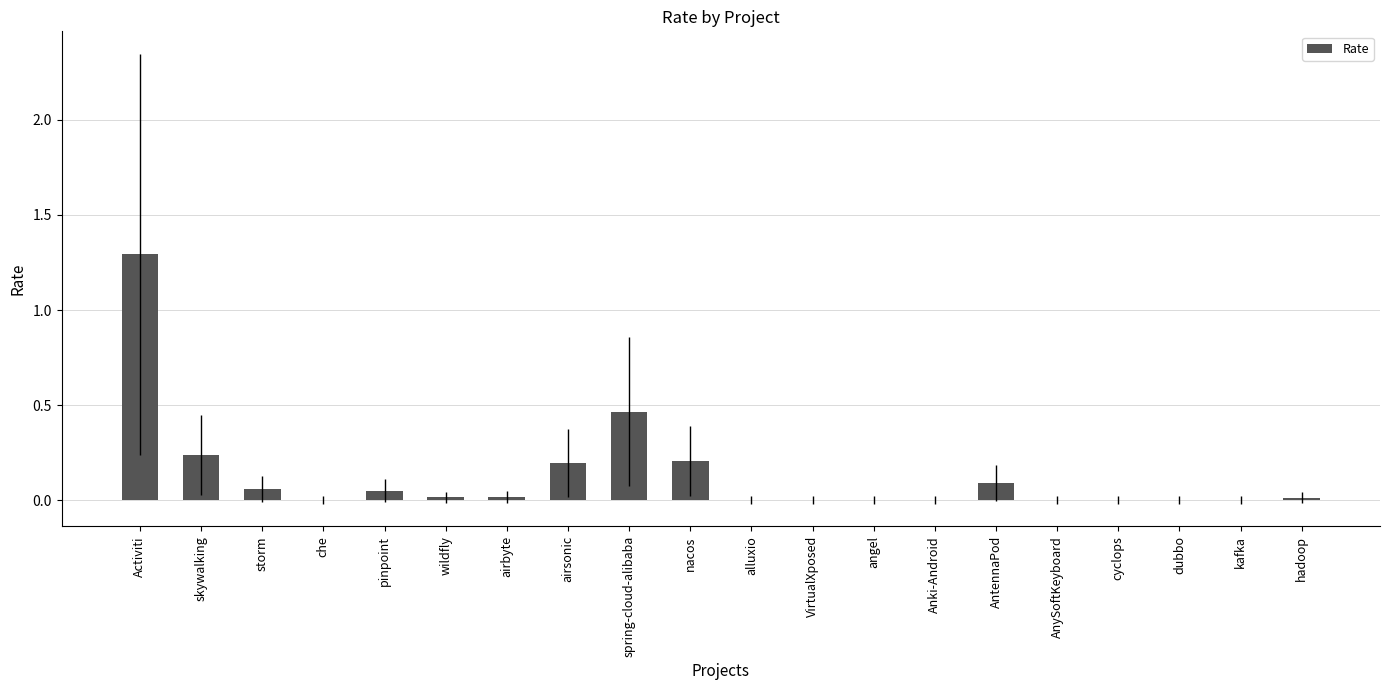

True or false: the data shows 0.0 at airbyte.

True